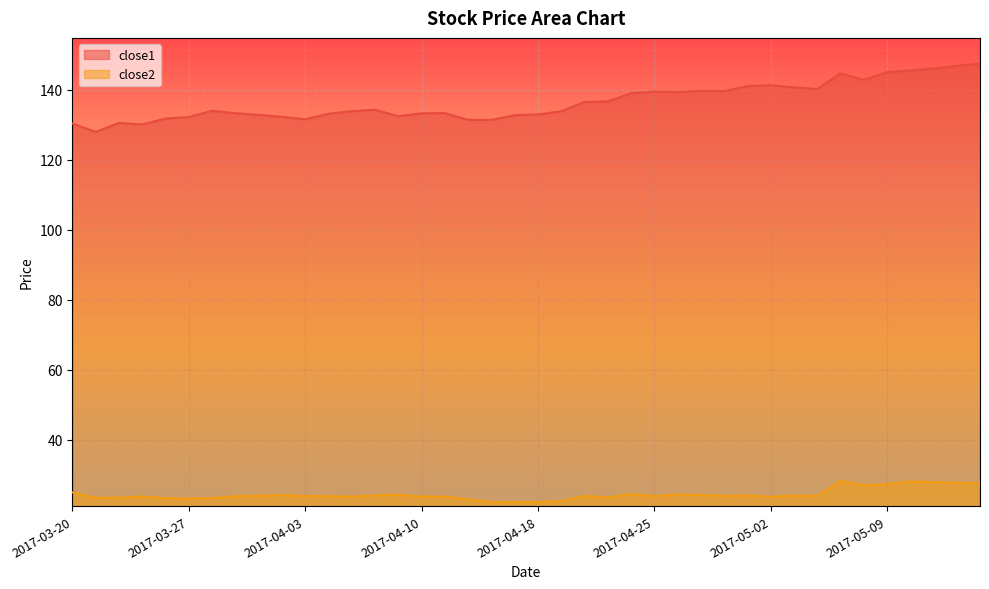

At which label does close2 first exceed 23?

2017-03-20